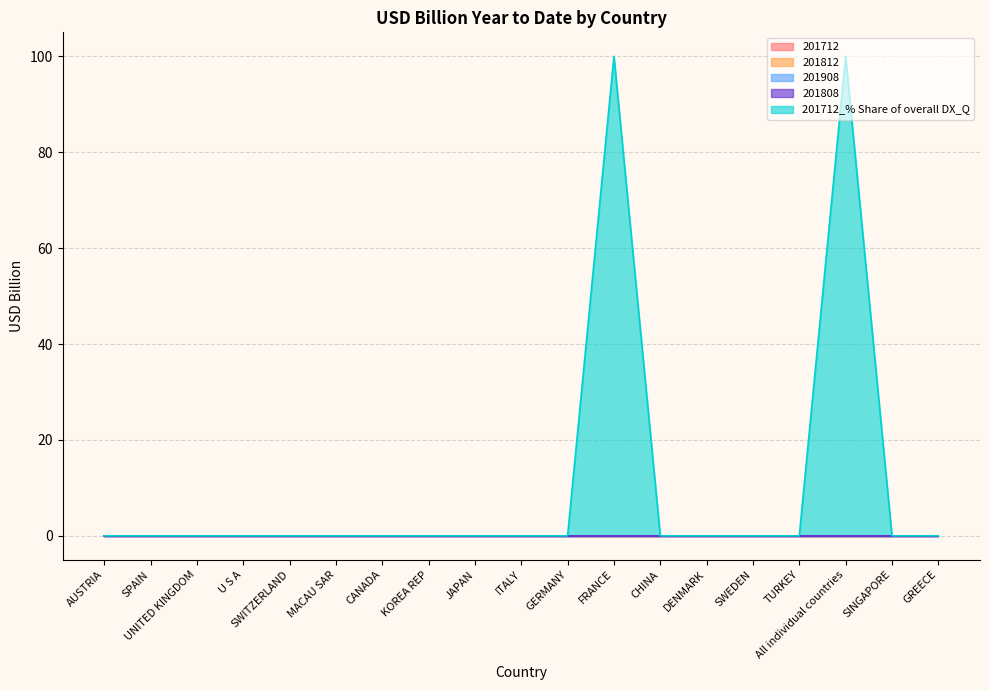

What are all the series names shown in the legend?

201712, 201812, 201908, 201808, 201712_% Share of overall DX_Q